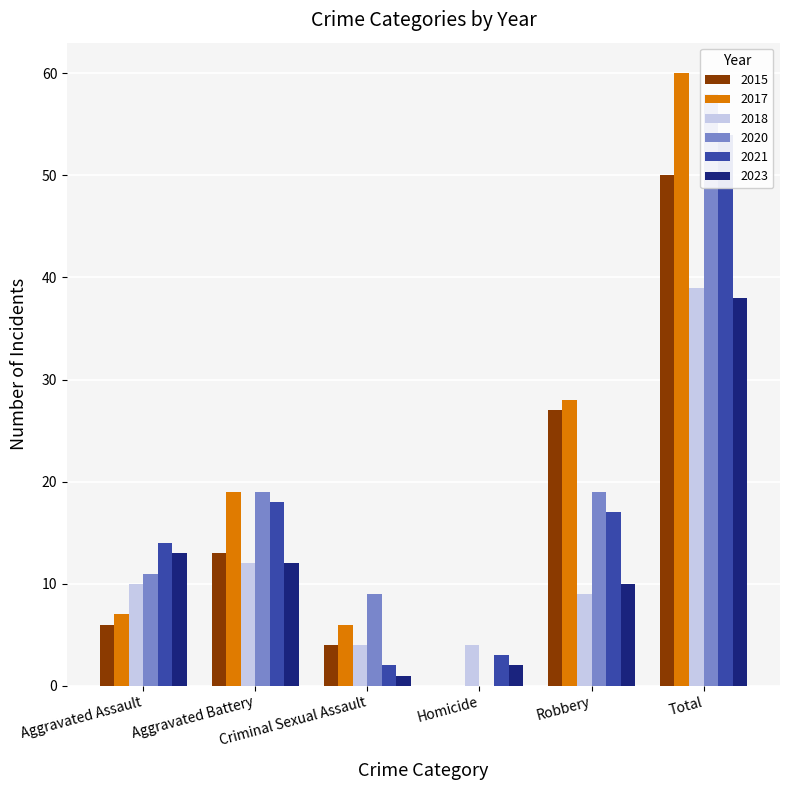

Which series has the largest total across all categories?

2017